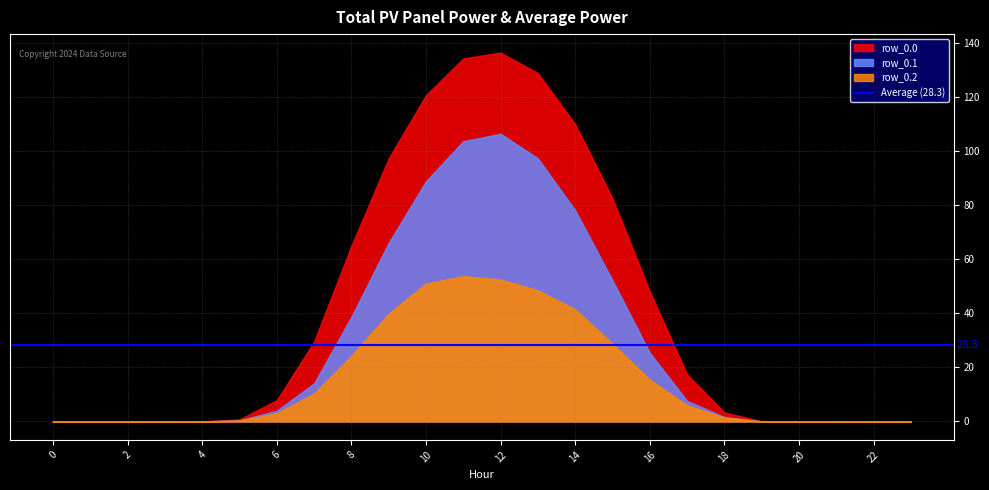

What is the value of the row_0.0 point at the 19th from the left?

3.3